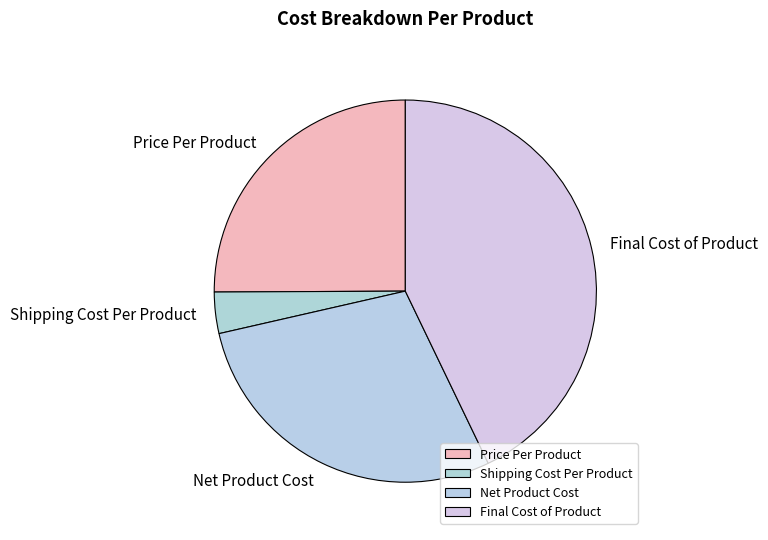

What is the ratio of the value at Shipping Cost Per Product to the value at Price Per Product?

0.1